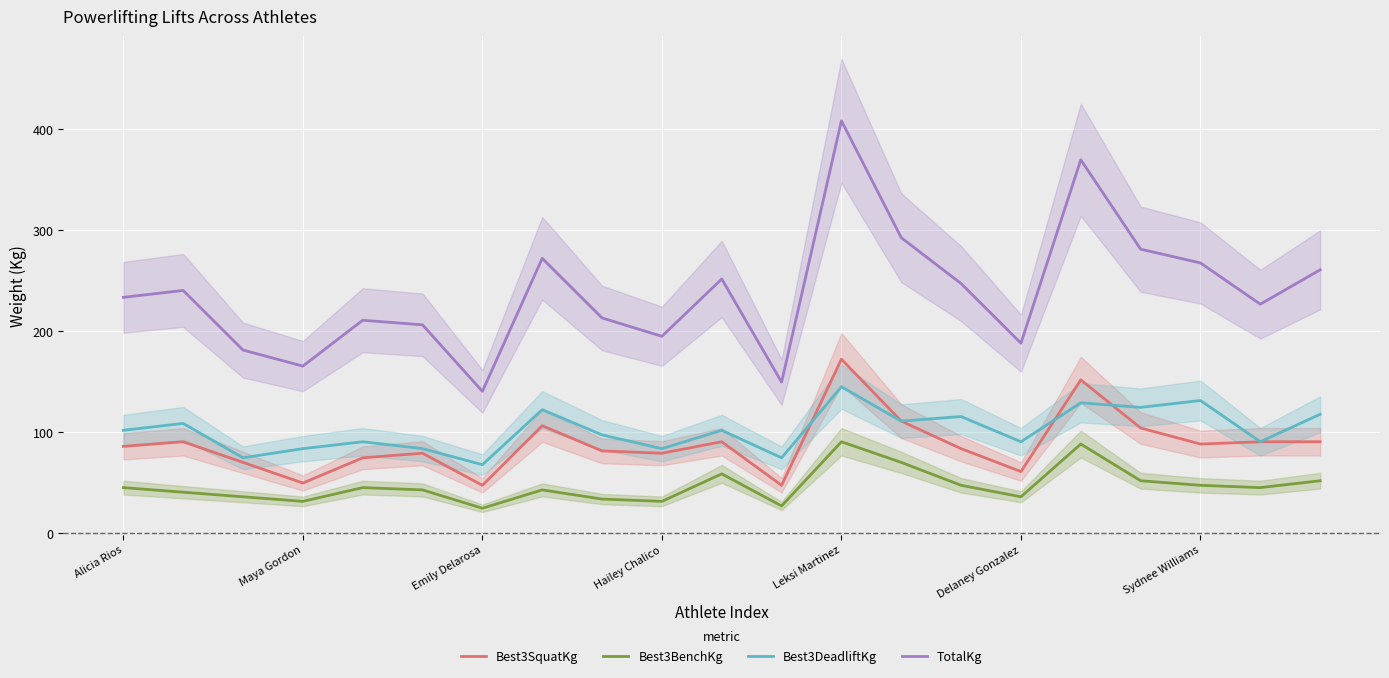

How many distinct data groups are displayed?

4